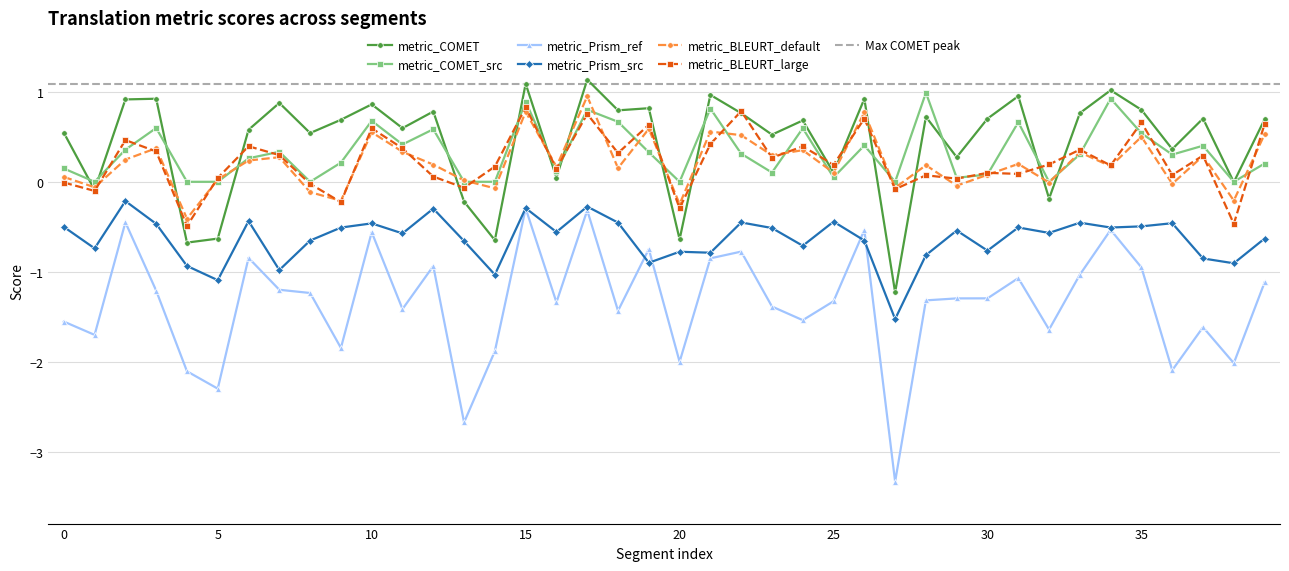

What is the value of the metric_COMET_src point at the 37th from the left?

0.3